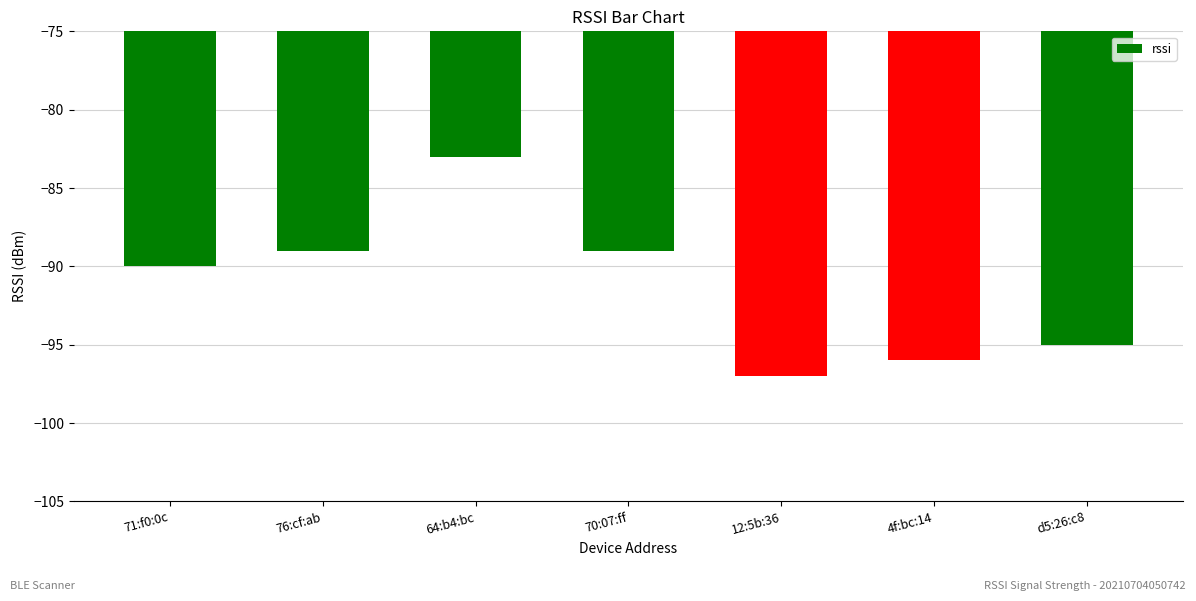

What is the difference between the maximum and second lowest values?

13